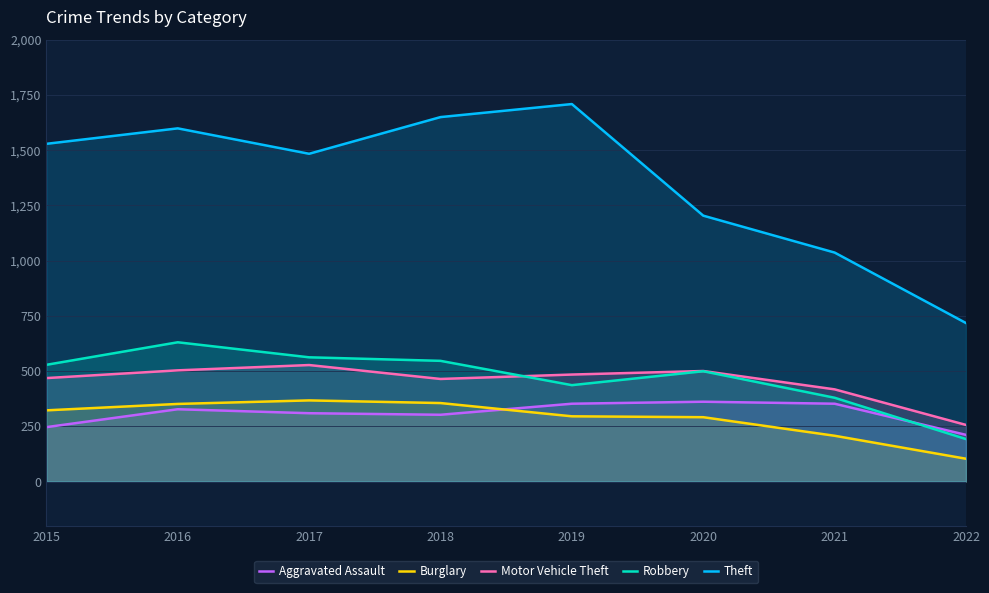

At which label does Motor Vehicle Theft first exceed 484?

2016